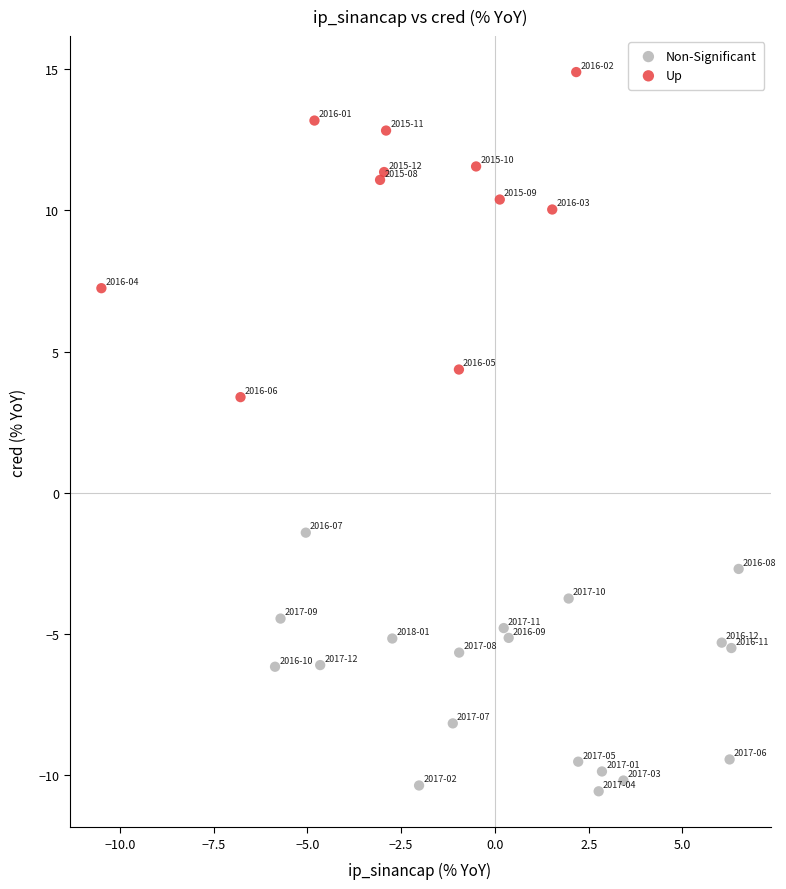

Which series reaches the maximum Y coordinate?

Up